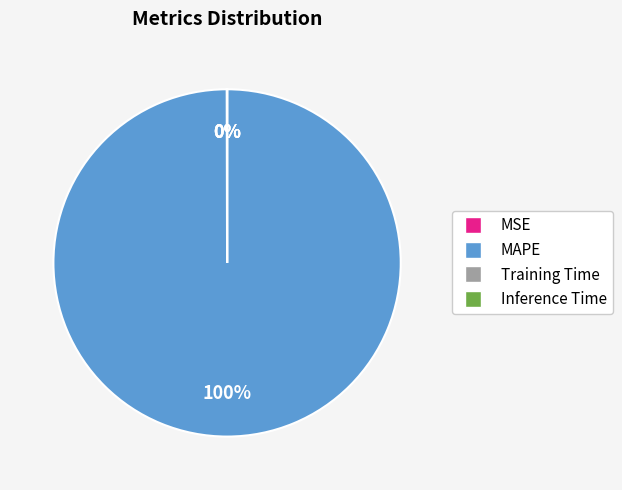

To the nearest percent, what is the difference between the largest and smallest slice percentages?

100%